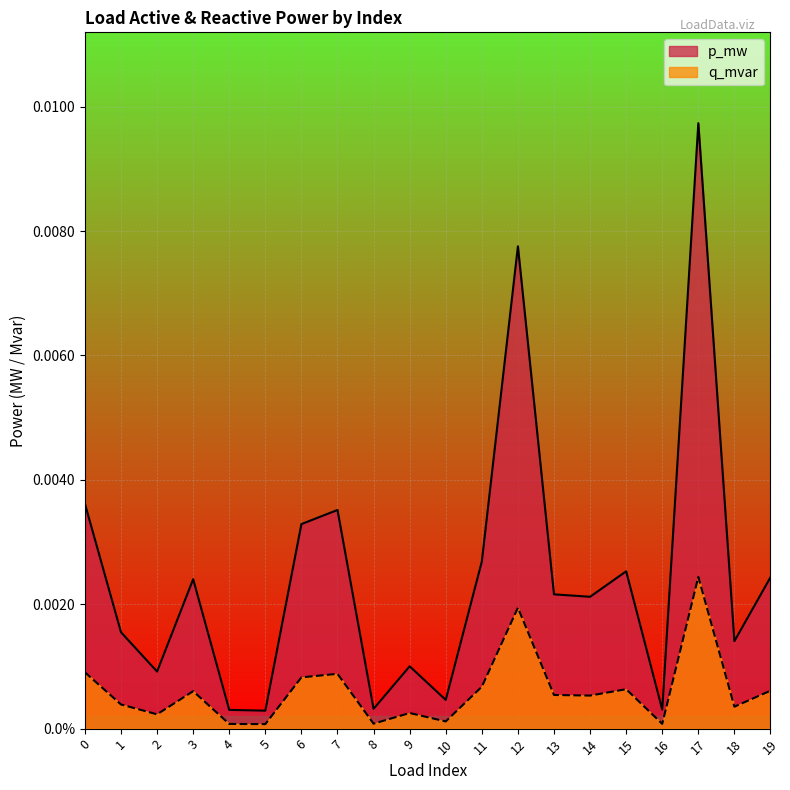

How many categories are shown in the chart?

20